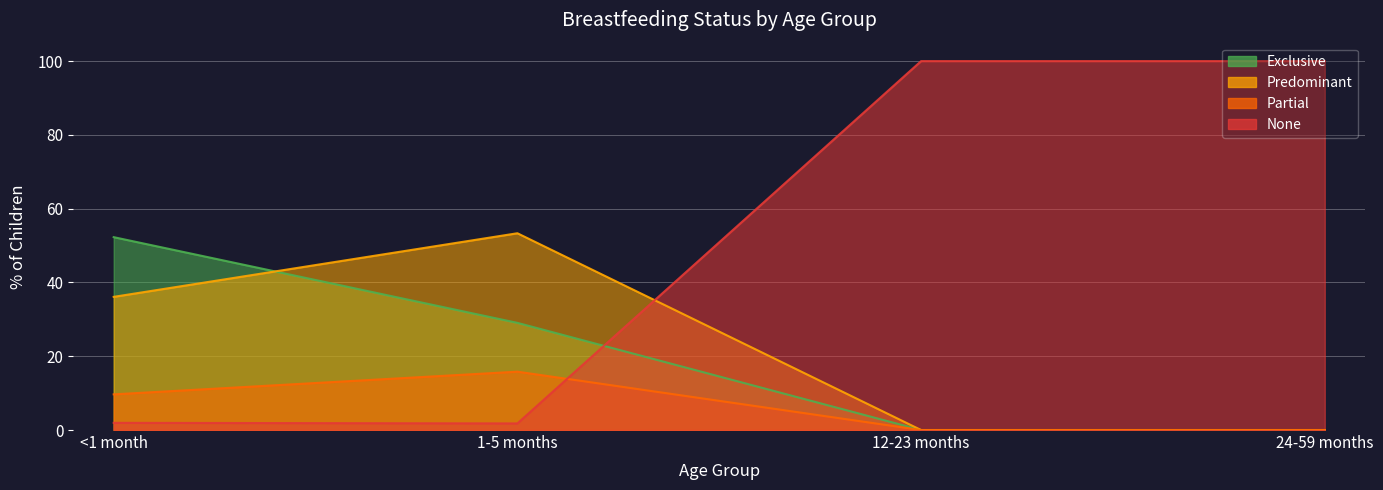

True or false: Exclusive has a value of 0.0 at 24-59 months.

True